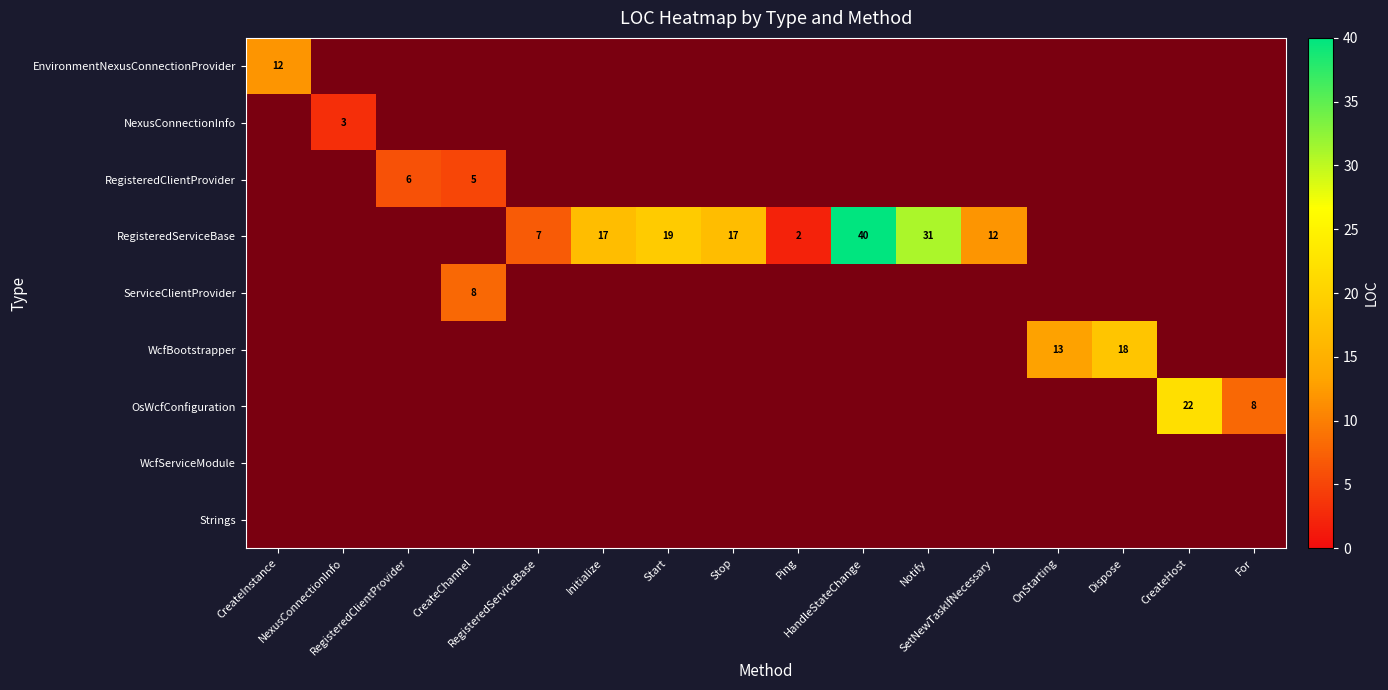

What is the difference between the highest and lowest values at Notify?

31